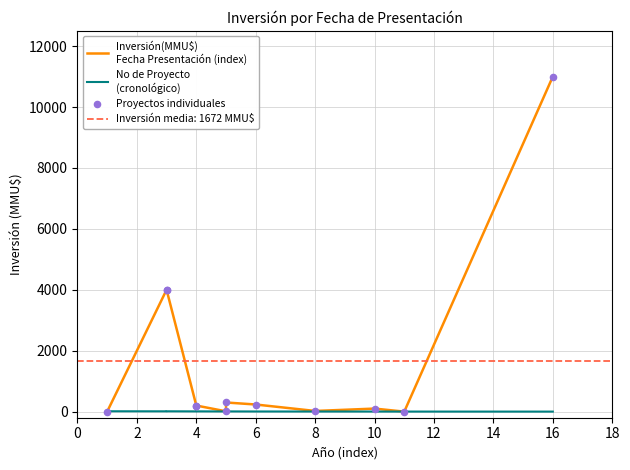

Which series reaches the minimum Y coordinate?

Inversión(MMU$)
Fecha Presentación (index)